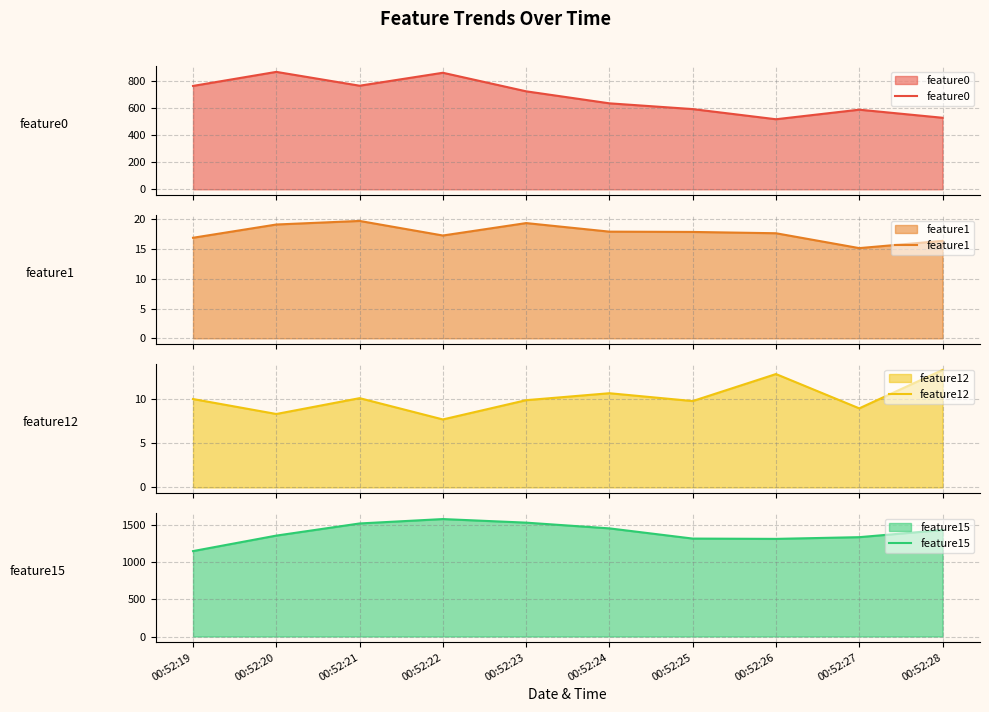

What is the minimum value shown in the chart?

7.7